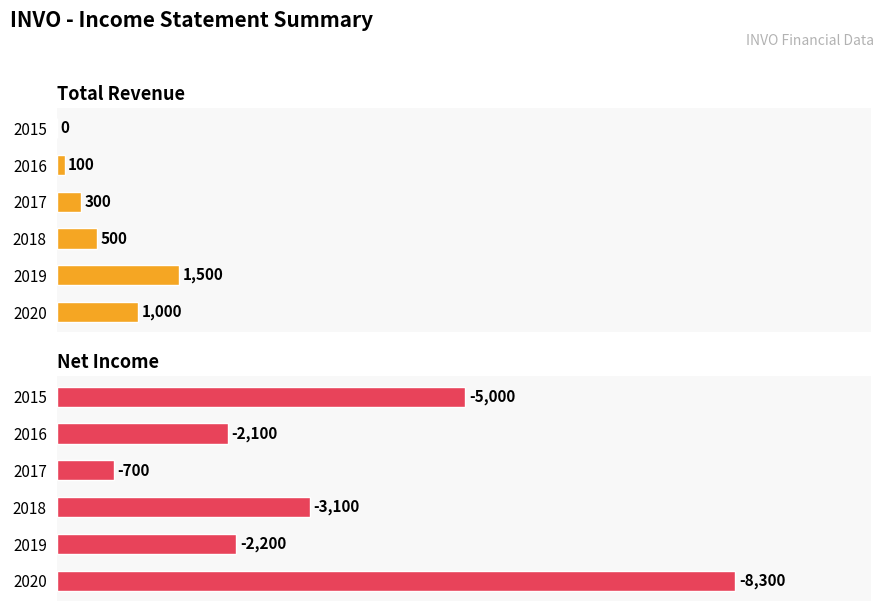

Are the bars grouped side by side (vs. stacked)?

Yes